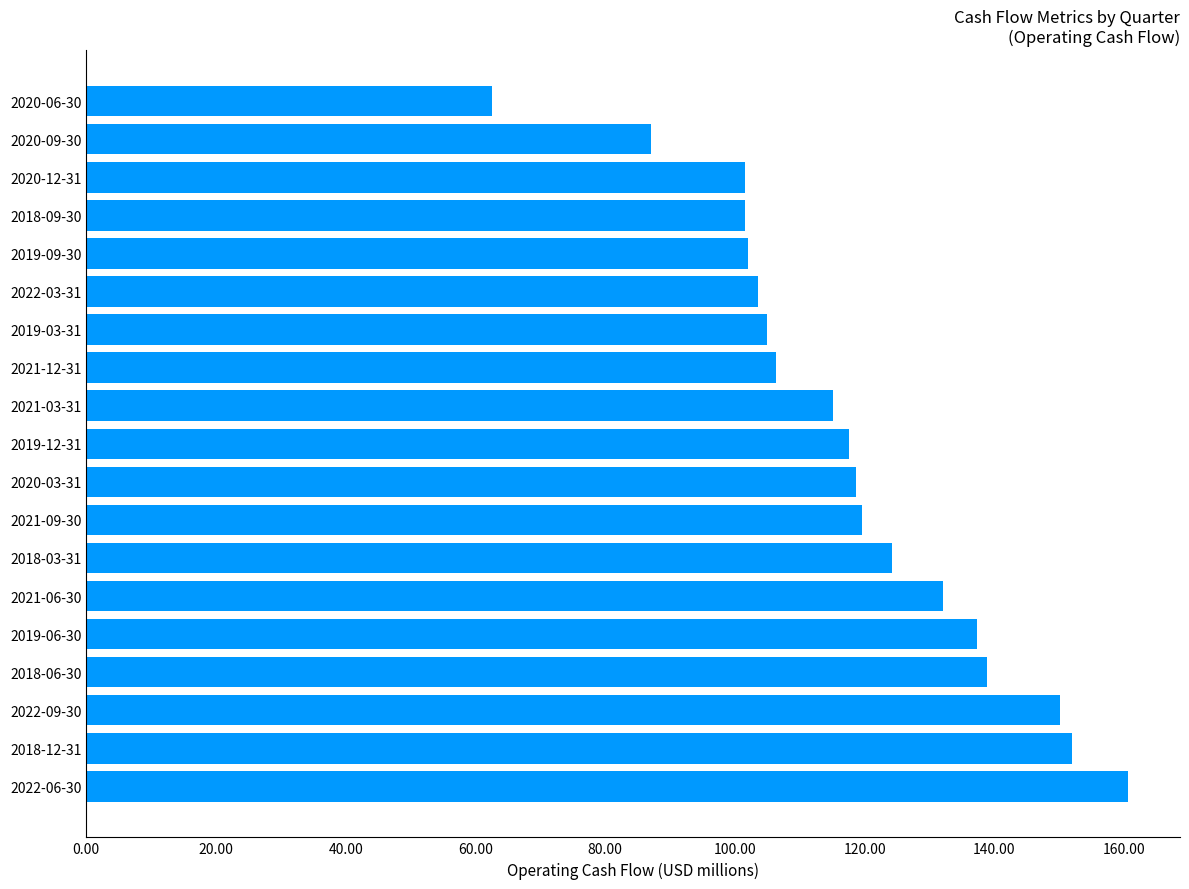

The chart shows a value of 62.4 at 2019-12-31. True or false?

False